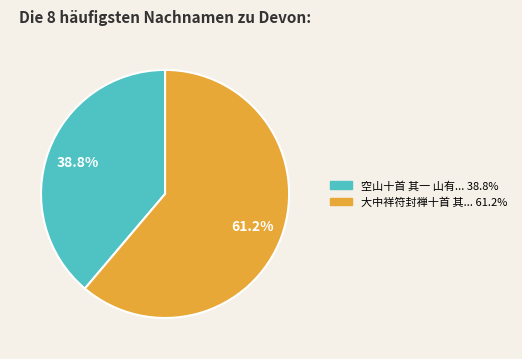

Is there any slice that represents more than half of the pie?

Yes